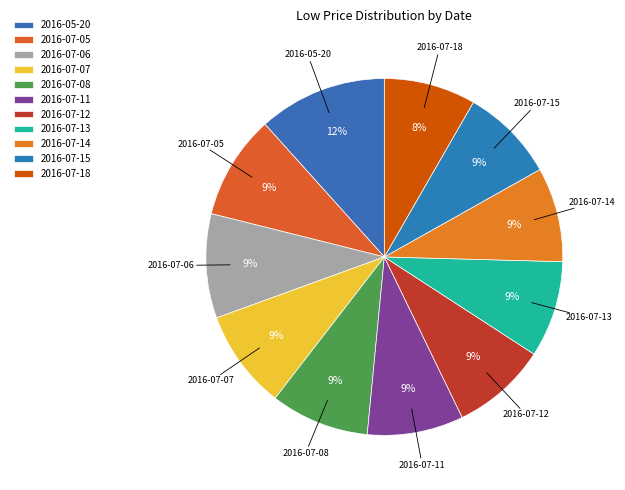

How many segments does this pie chart have?

11